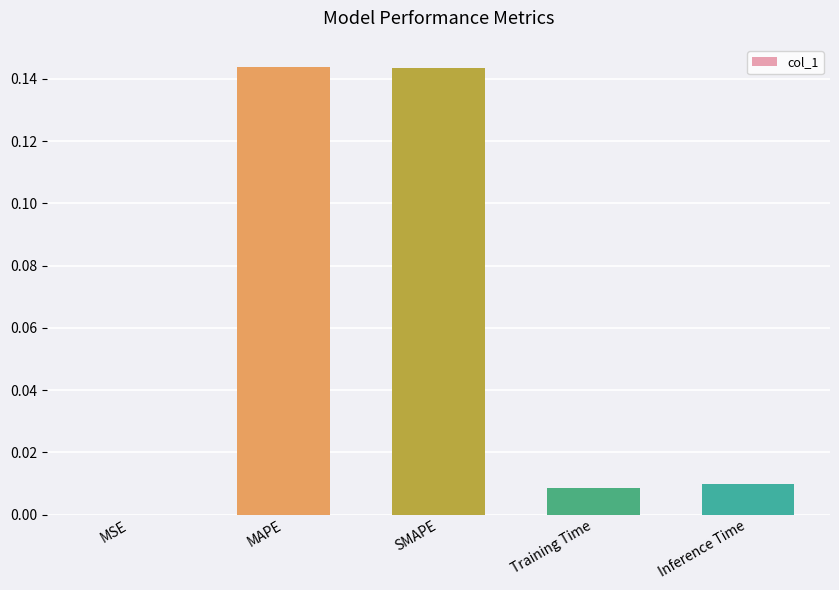

What is the sum of all values?

0.3